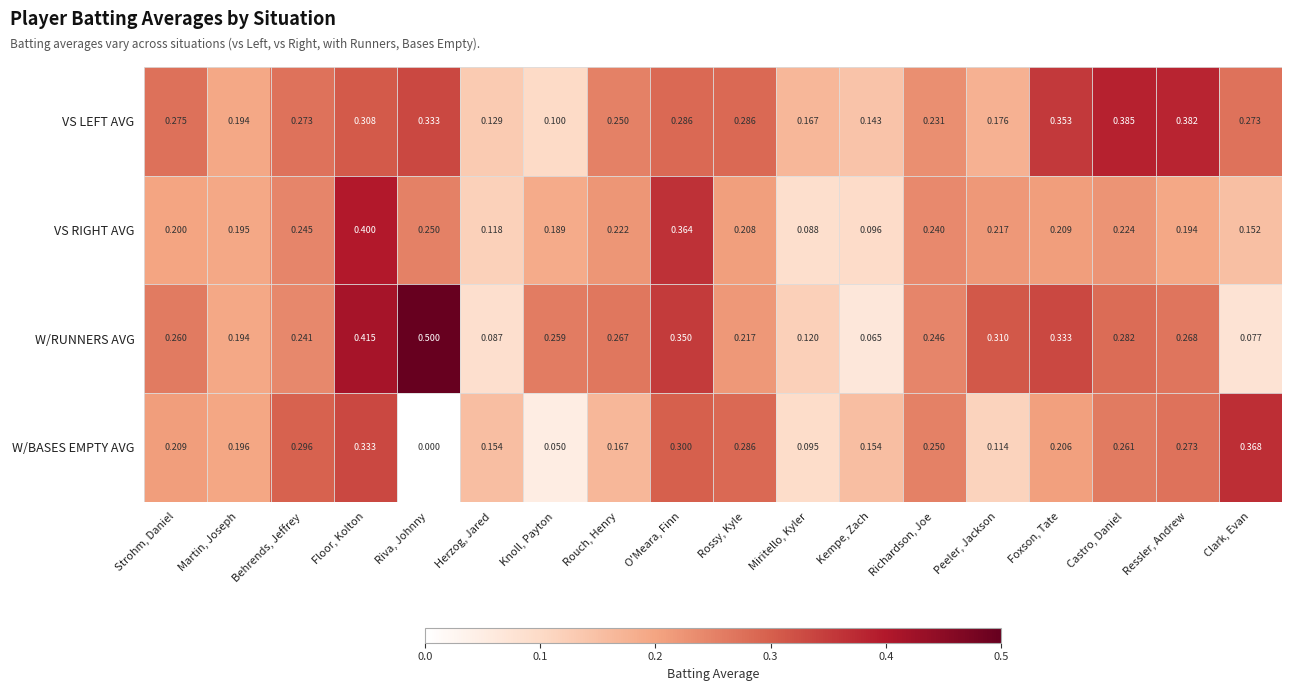

At which label is W/BASES EMPTY AVG closest to 0?

Riva, Johnny